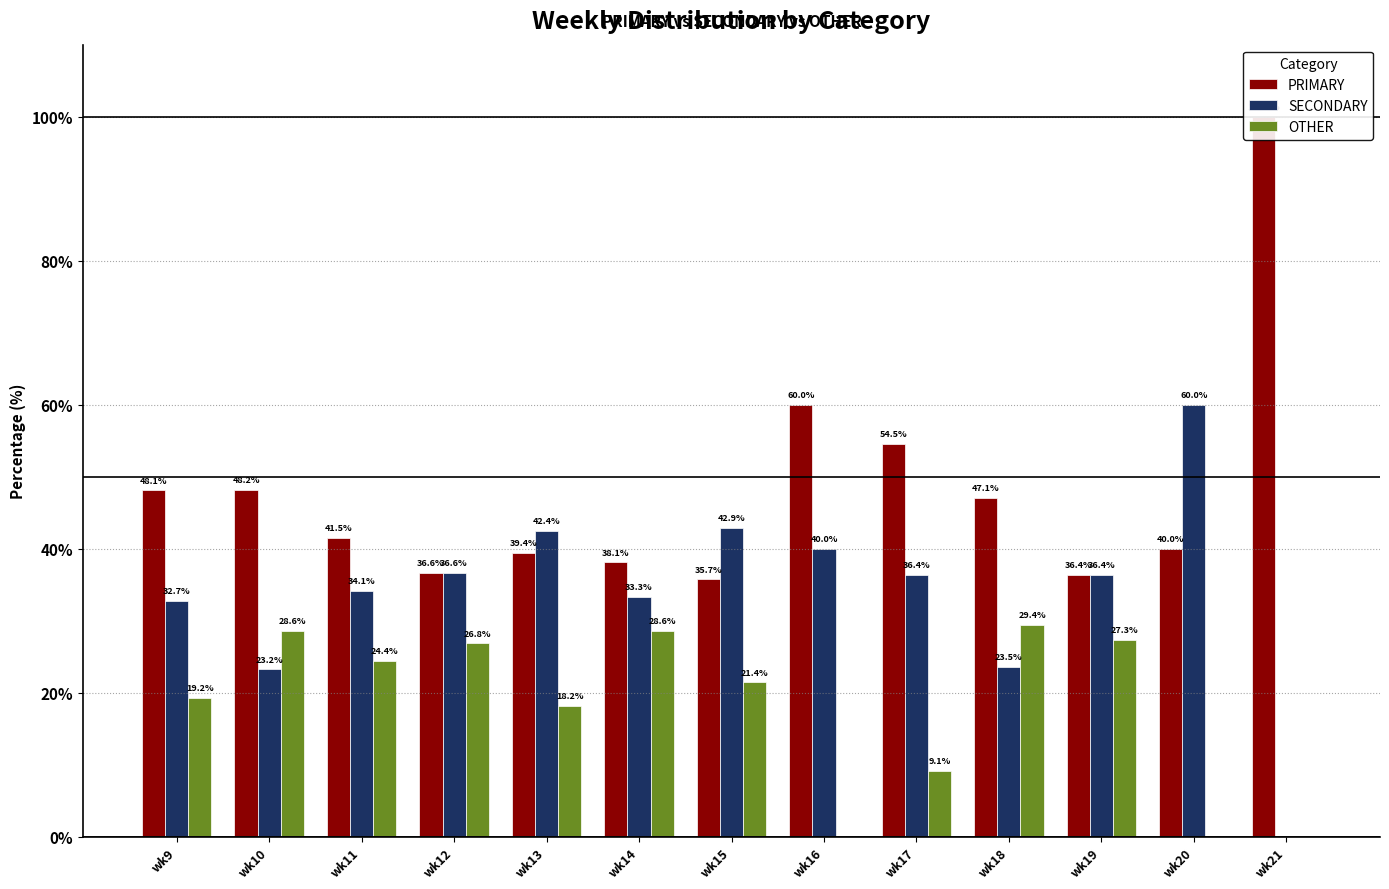

Read the OTHER value at wk11.

24.4